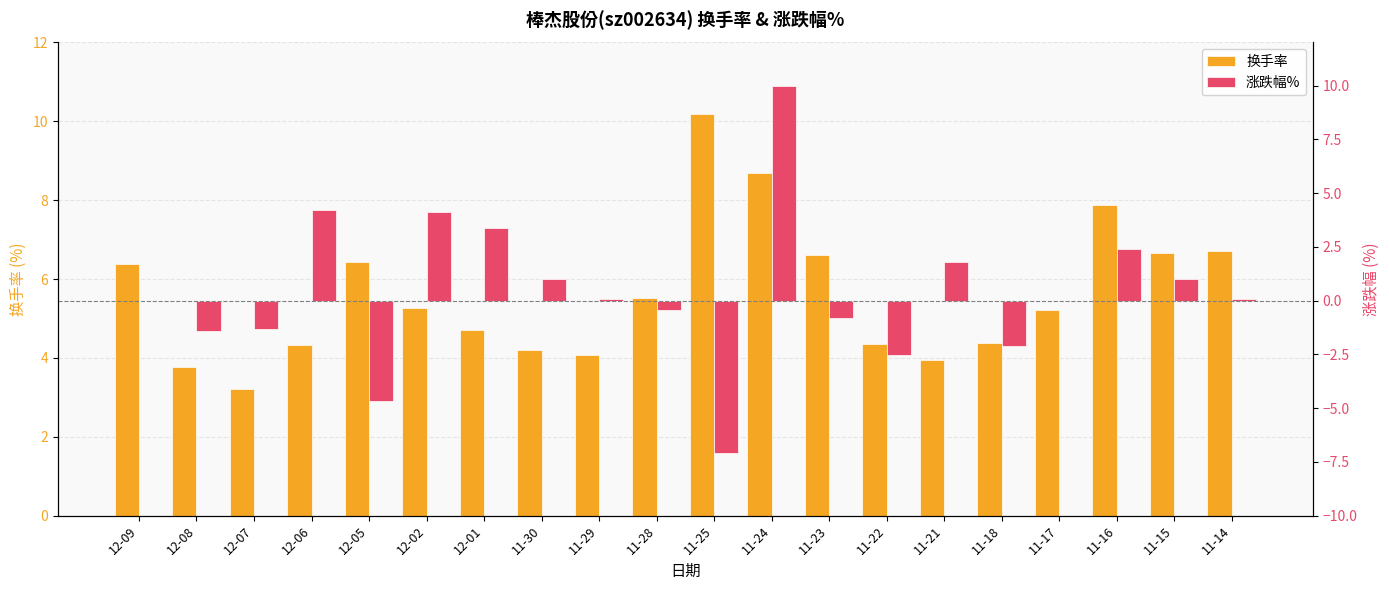

Where does the 换手率 series first go above 5?

12-09